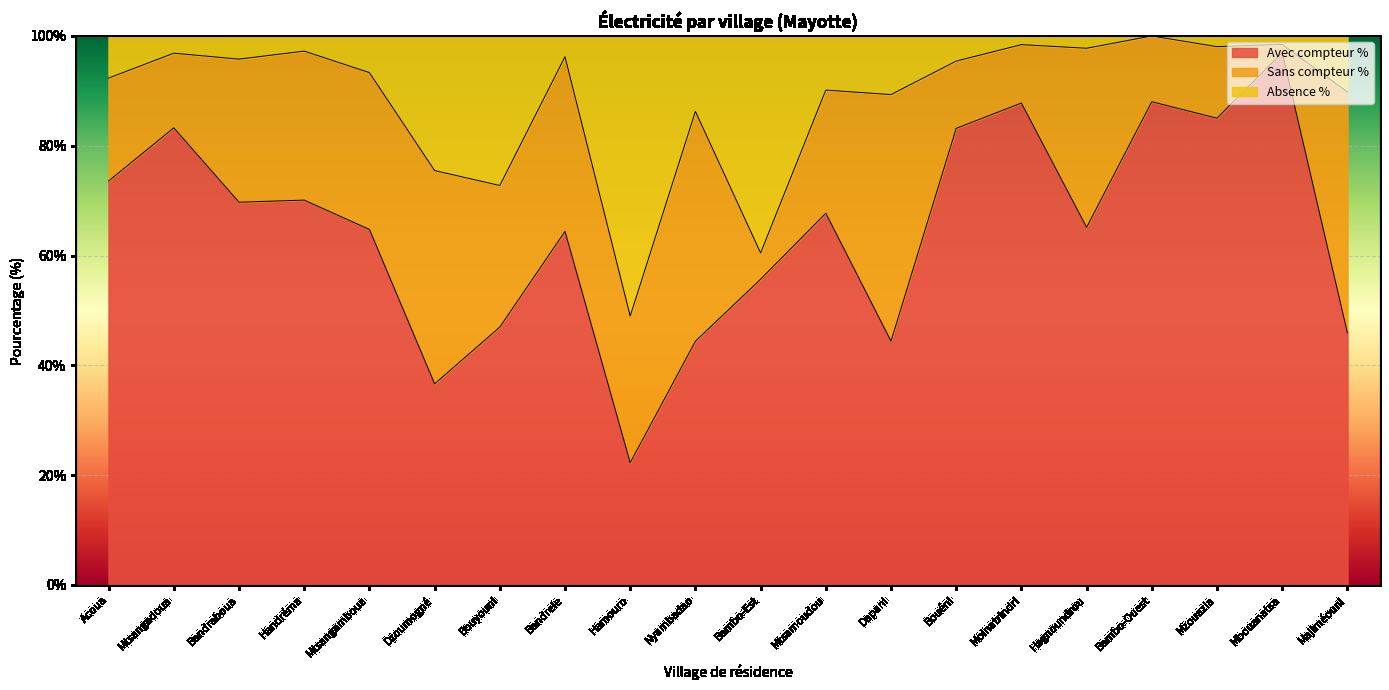

At which category is the sum across all series the highest?

Mbouanatsa